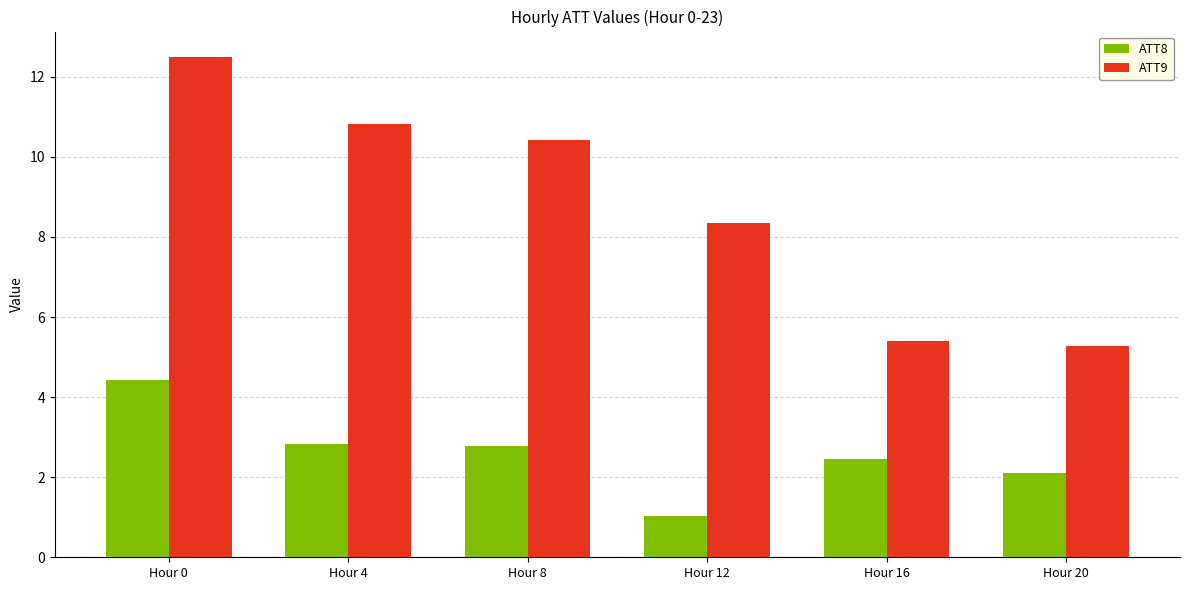

At how many categories does at least one series exceed 8?

4